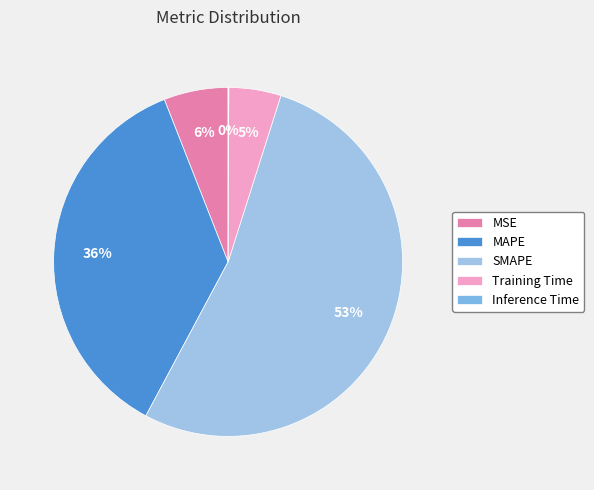

Rank the categories by value from highest to lowest.

SMAPE, MAPE, MSE, Training Time, Inference Time